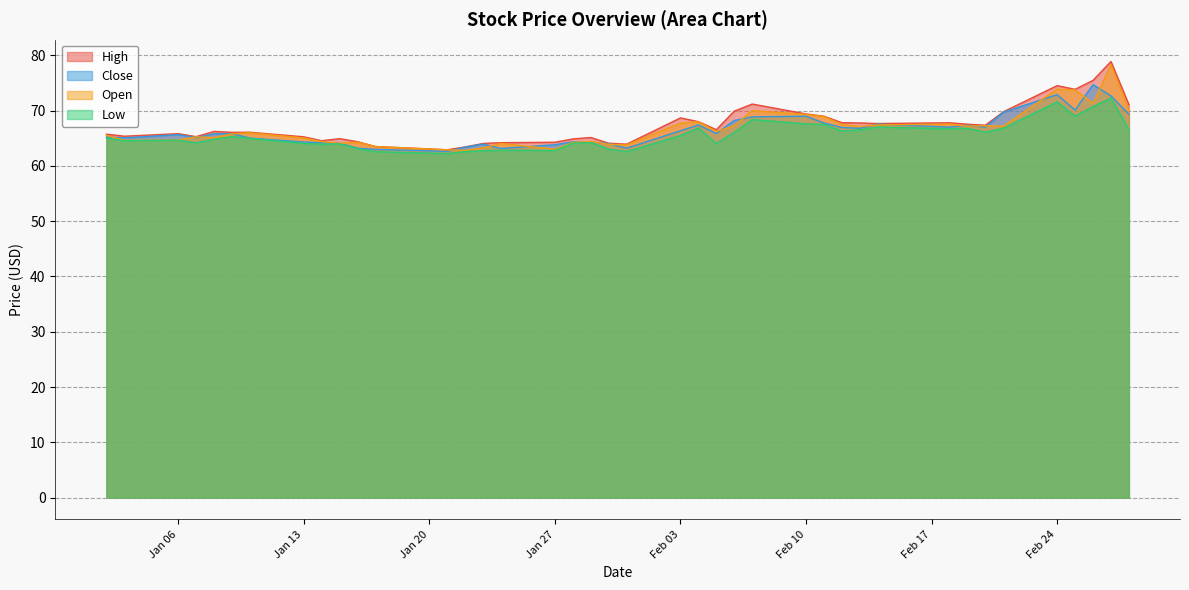

The value of Open at Jan 13 is 37.3. True or false?

False